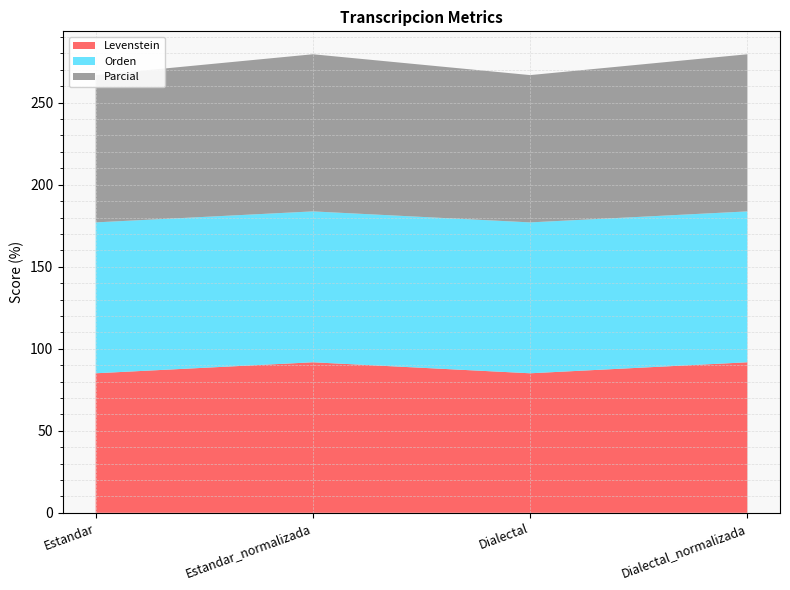

Reading left to right, list all the values displayed in this chart.

Levenstein: Estandar=85.0	Estandar_normalizada=91.8	Dialectal=85.0	Dialectal_normalizada=91.8
Orden: Estandar=92.0	Estandar_normalizada=92.0	Dialectal=92.0	Dialectal_normalizada=92.0
Parcial: Estandar=89.8	Estandar_normalizada=95.8	Dialectal=89.8	Dialectal_normalizada=95.8